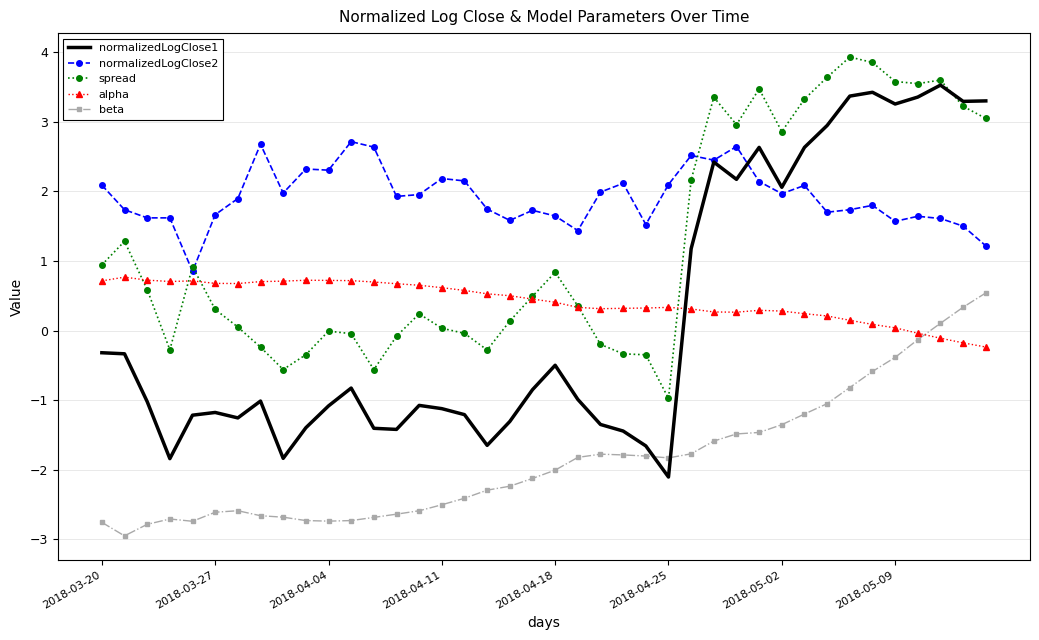

What are all the series names shown in the legend?

normalizedLogClose1, normalizedLogClose2, spread, alpha, beta